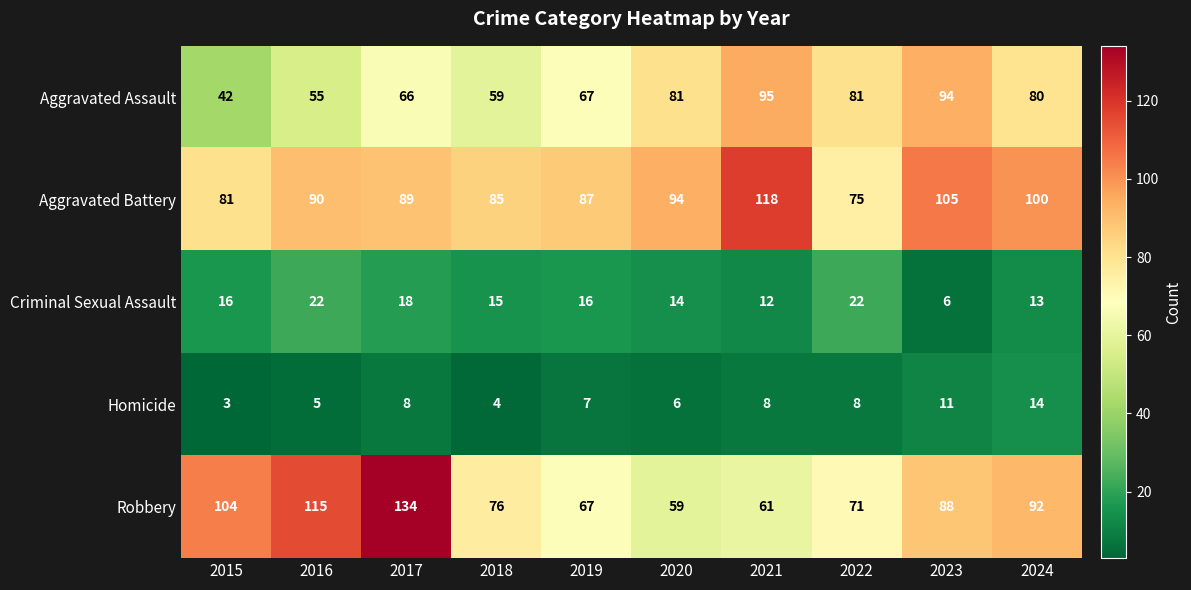

Count the number of data series in this chart.

5